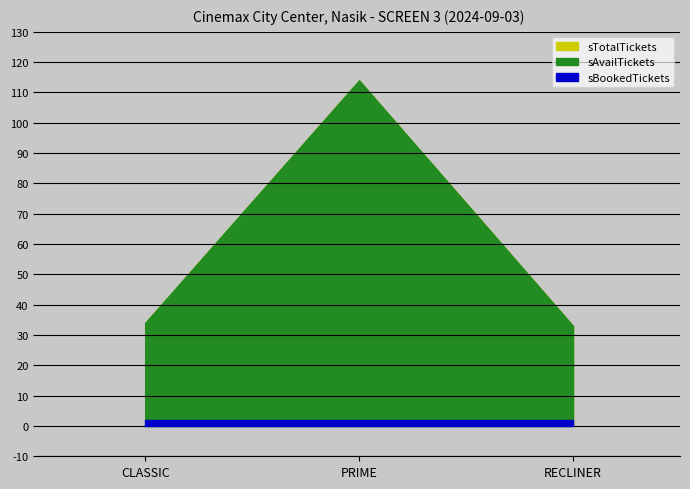

Which series has the largest total across all categories?

sAvailTickets